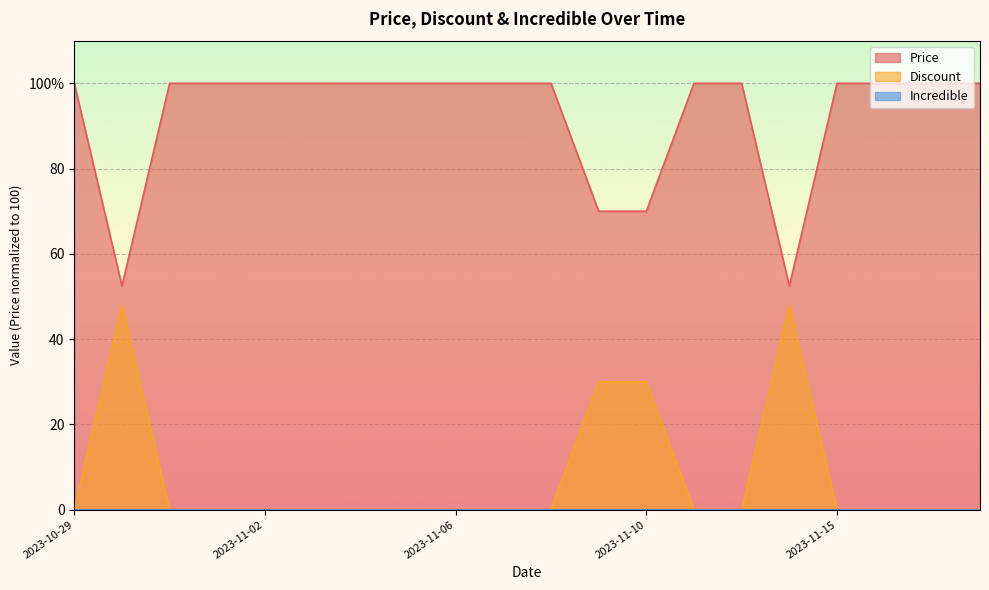

What is the label of the 12th point from the right?

2023-11-06